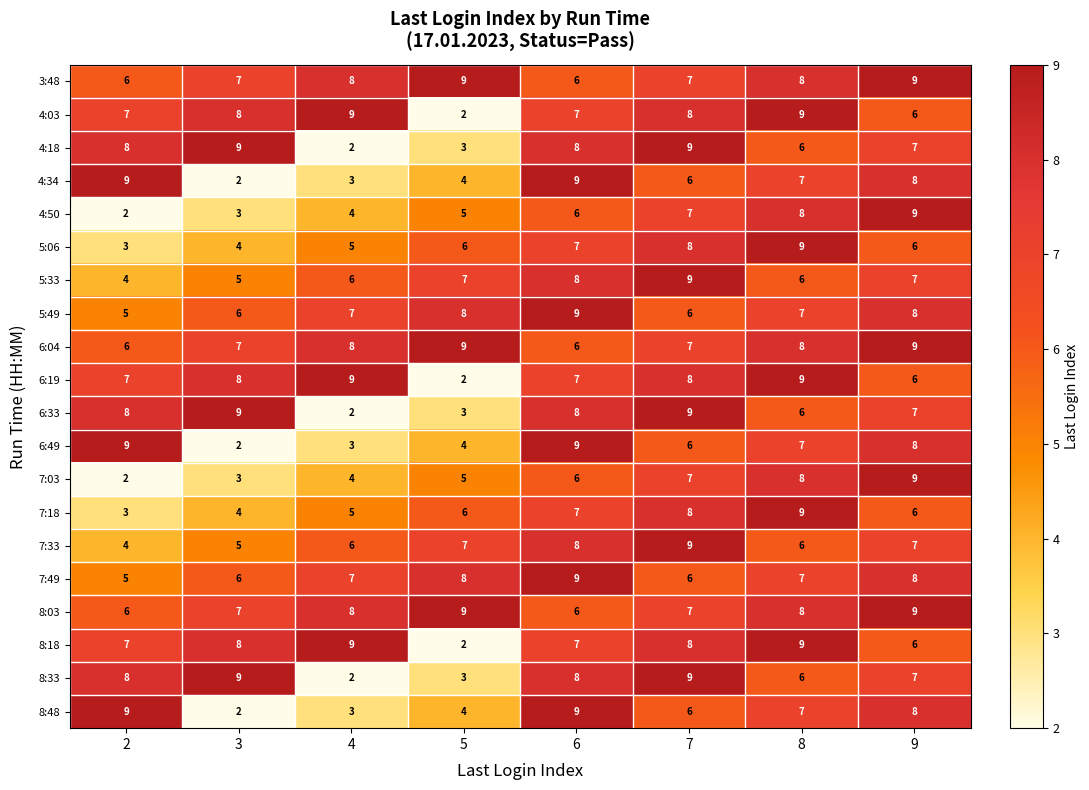

What is the sum of the 4:50 values at 7 and 5?

12